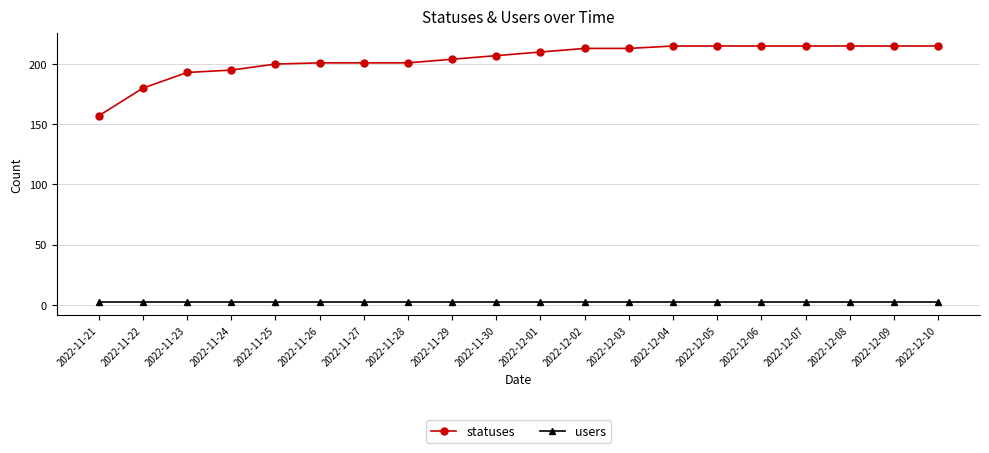

Reading left to right, transcribe all the data shown in this chart.

statuses: 2022-11-21=157	2022-11-22=180	2022-11-23=193	2022-11-24=195	2022-11-25=200	2022-11-26=201	2022-11-27=201	2022-11-28=201	2022-11-29=204	2022-11-30=207	2022-12-01=210	2022-12-02=213	2022-12-03=213	2022-12-04=215	2022-12-05=215	2022-12-06=215	2022-12-07=215	2022-12-08=215	2022-12-09=215	2022-12-10=215
users: 2022-11-21=2	2022-11-22=2	2022-11-23=2	2022-11-24=2	2022-11-25=2	2022-11-26=2	2022-11-27=2	2022-11-28=2	2022-11-29=2	2022-11-30=2	2022-12-01=2	2022-12-02=2	2022-12-03=2	2022-12-04=2	2022-12-05=2	2022-12-06=2	2022-12-07=2	2022-12-08=2	2022-12-09=2	2022-12-10=2